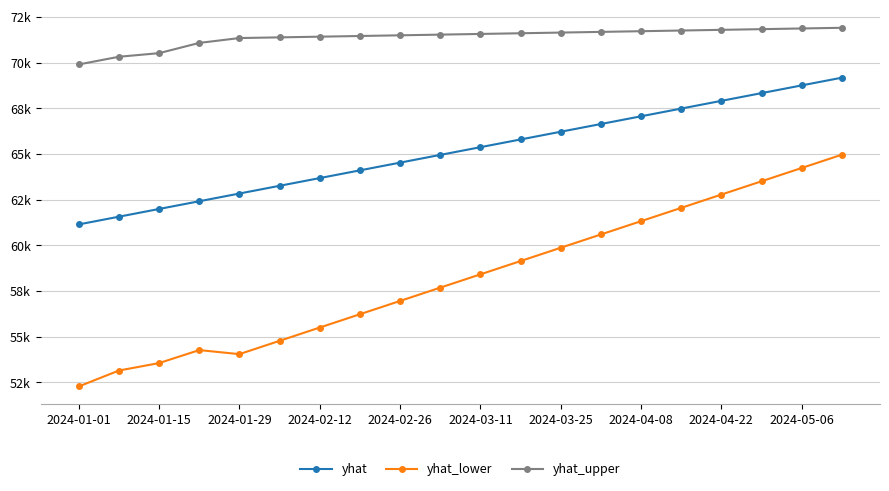

What is the greatest value displayed?

71913.8